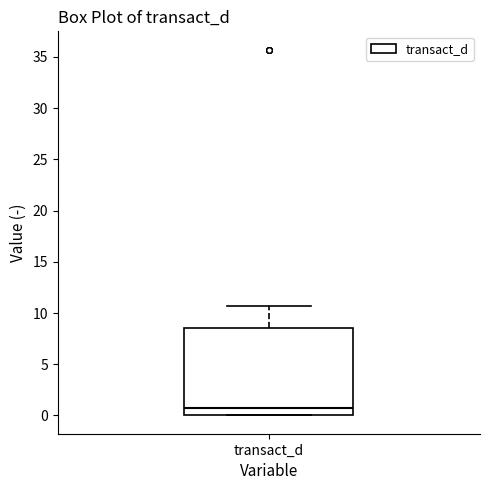

Read this box plot against the y-axis: the position of the median line, the range covered by the box, and the ends of both whiskers. The values are not printed on the chart, so give them approximately, as read against the axis.

median 0.5, box 0.0 to 8.5, whiskers 0.0 to 10.5